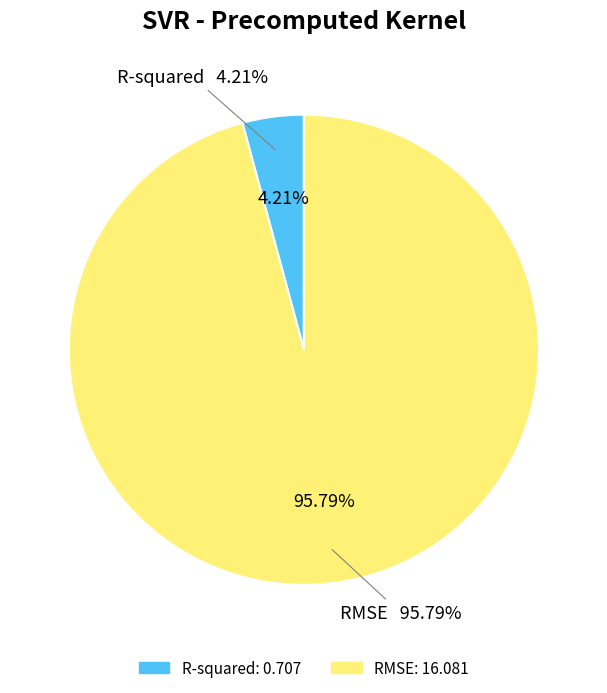

What is the change in value from R-squared to RMSE?

+15.4